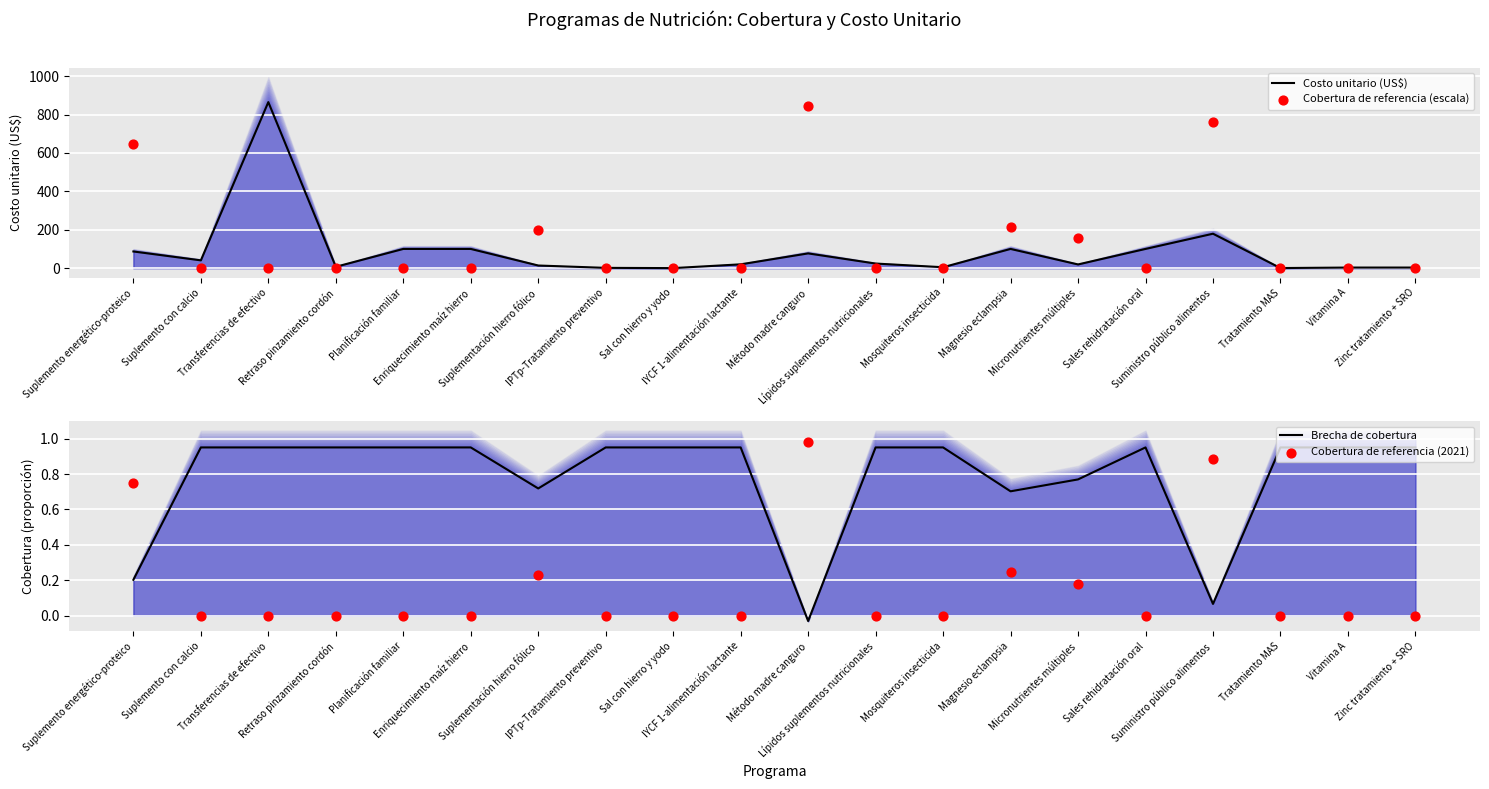

What are all the series names shown in the legend?

Costo unitario (US$), Cobertura de referencia (escala), Brecha de cobertura, Cobertura de referencia (2021)